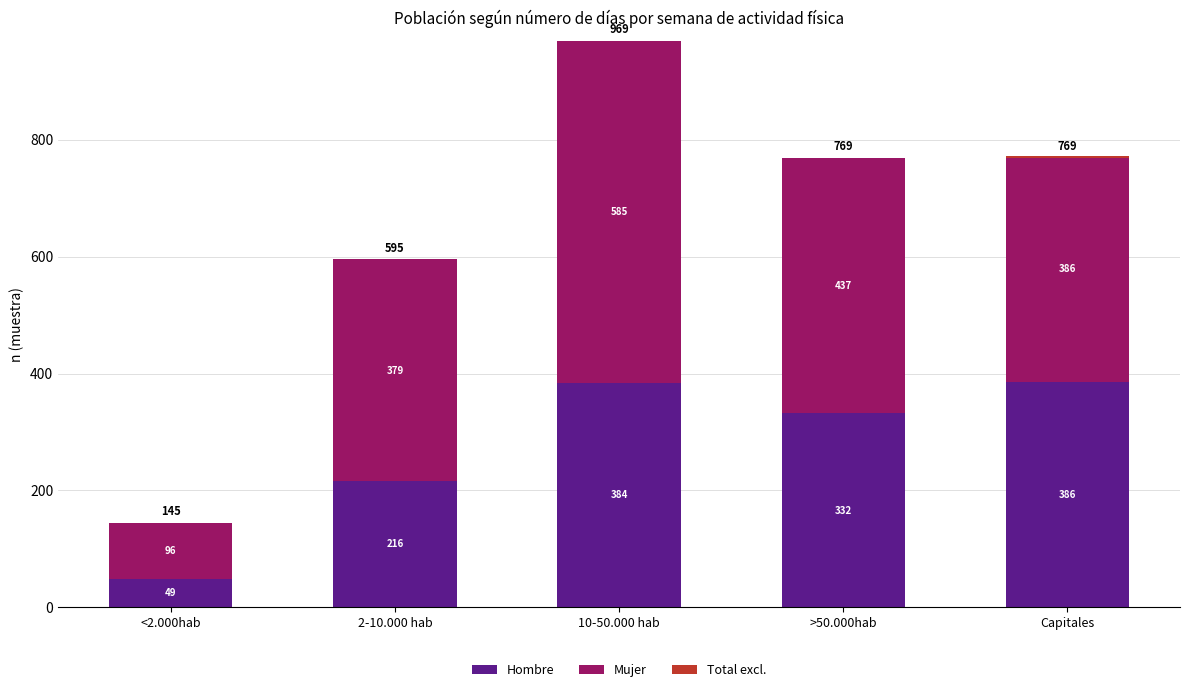

What is the difference between the second highest and minimum values in the Hombre series?

335